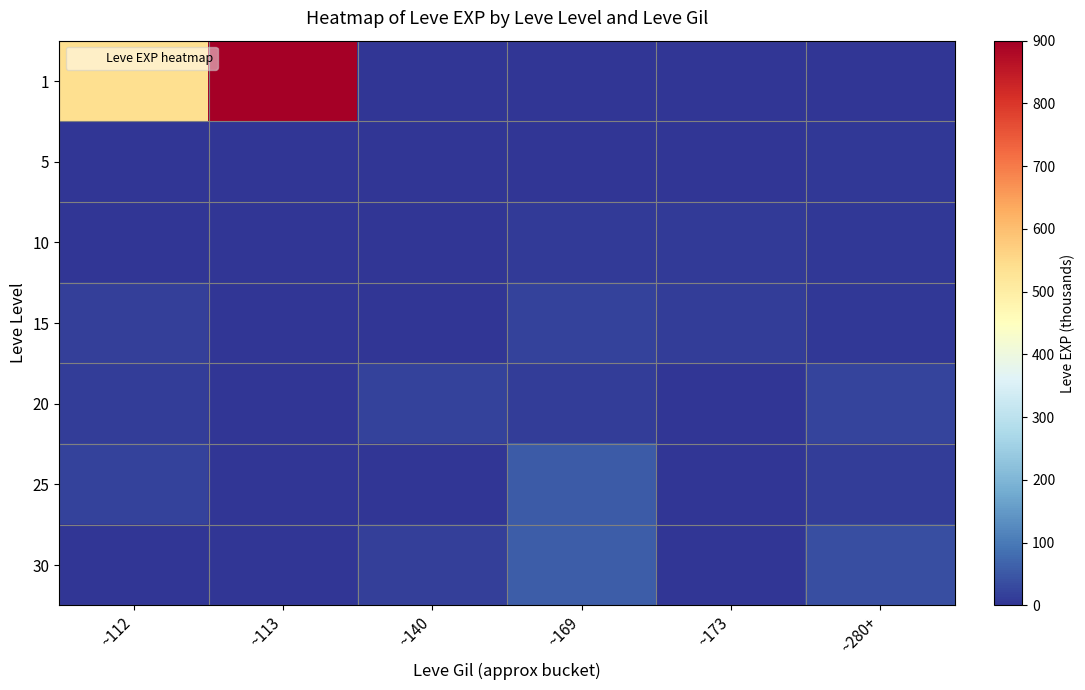

What is the spread (max minus min) of values at ~280+?

35